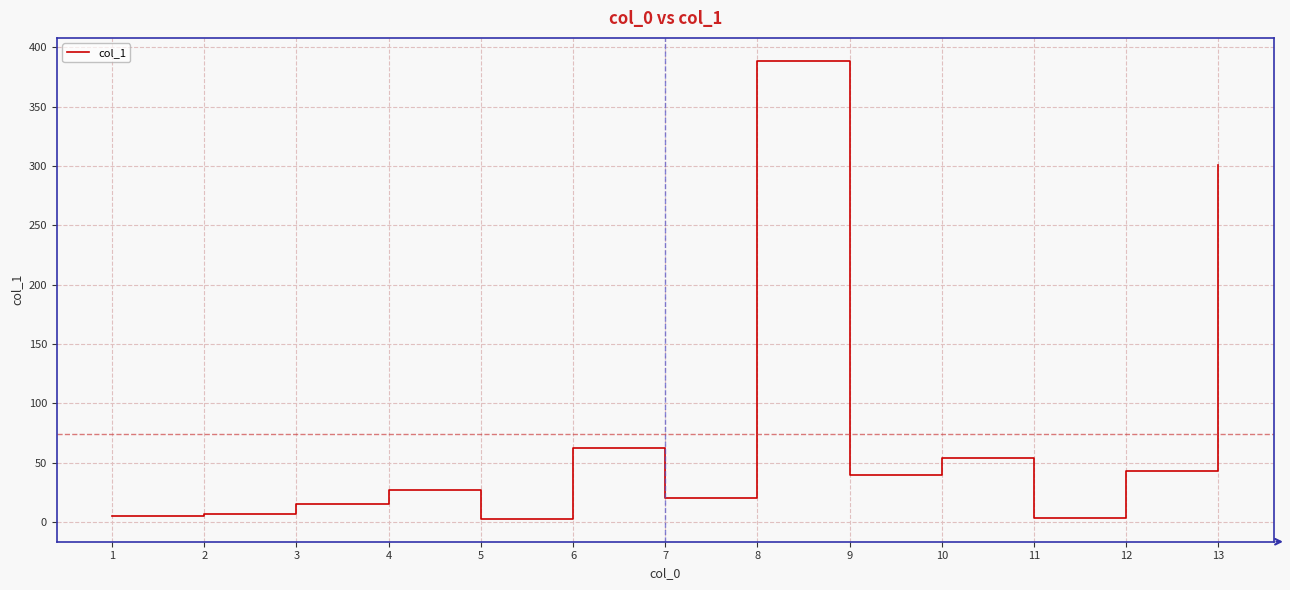

Is it true that the value at 7 is 20.4?

True